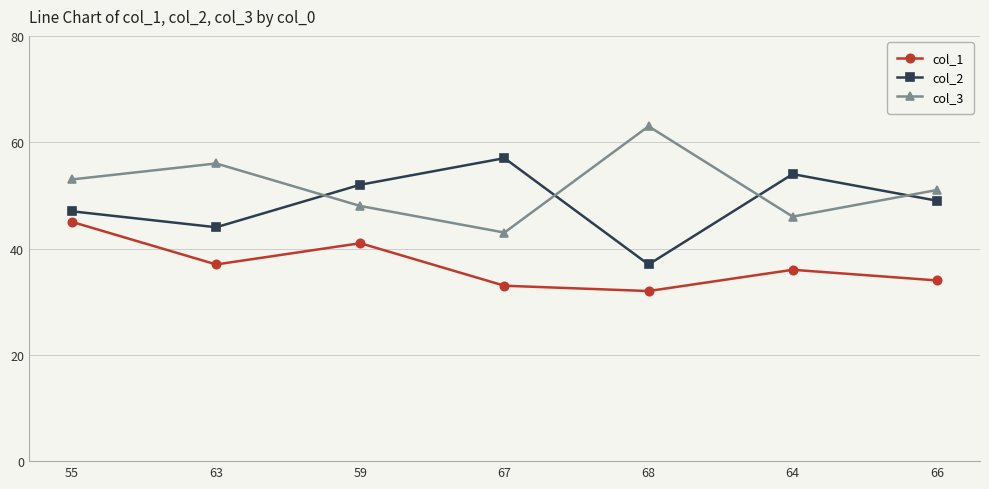

How many lines are shown in the chart?

3